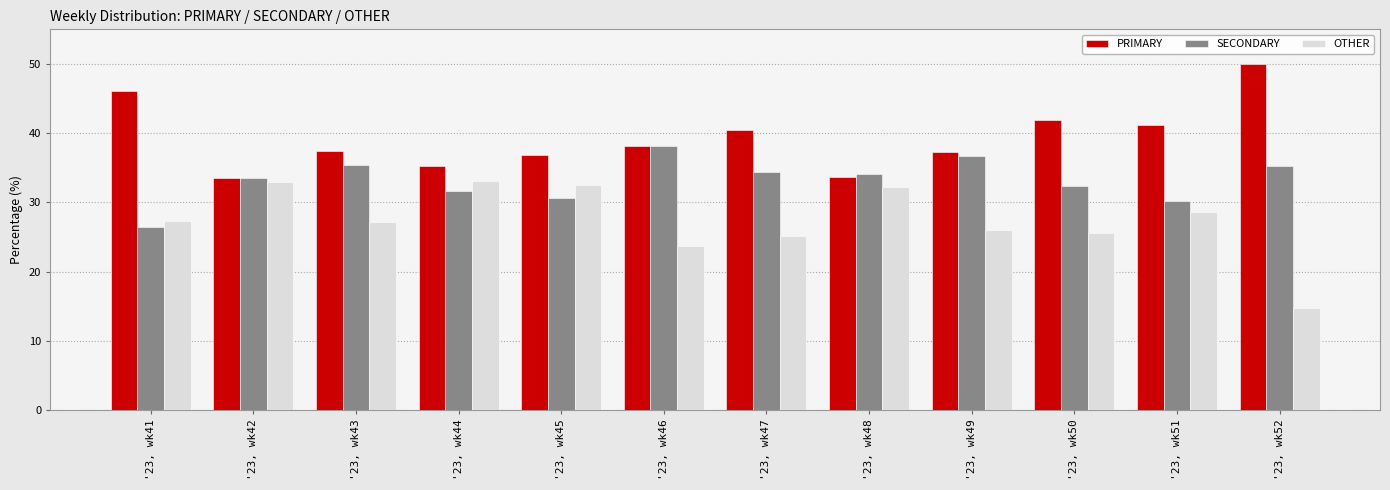

At which label does SECONDARY reach its peak?

'23, wk46